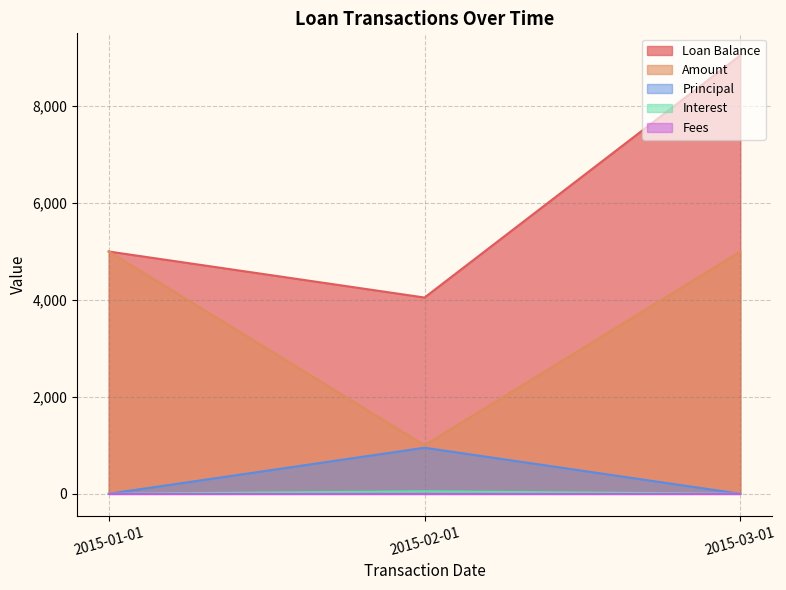

True or false: Principal has a value of -568.4 at 2015-01-01.

False